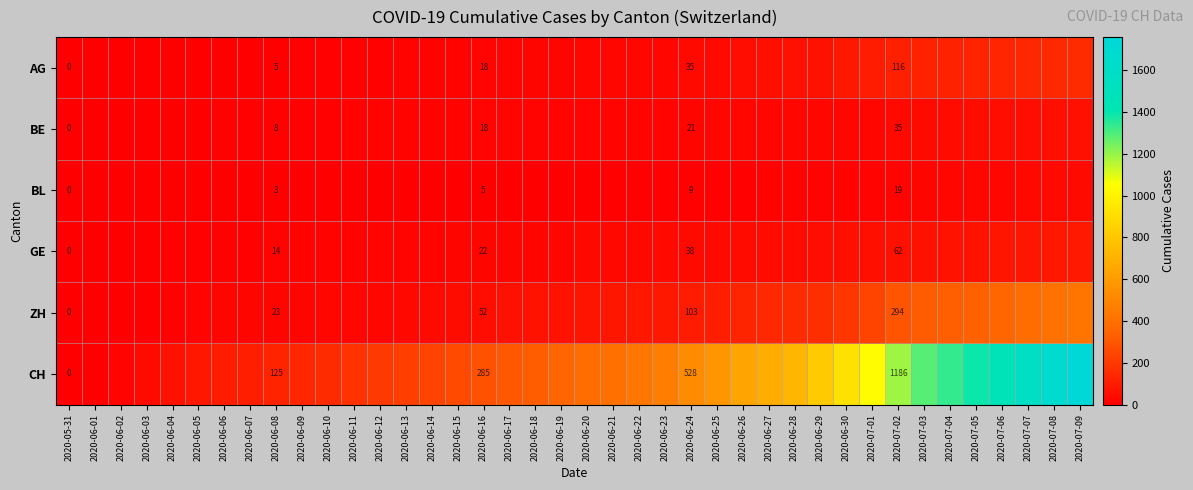

At how many categories does at least one series exceed 619?

14